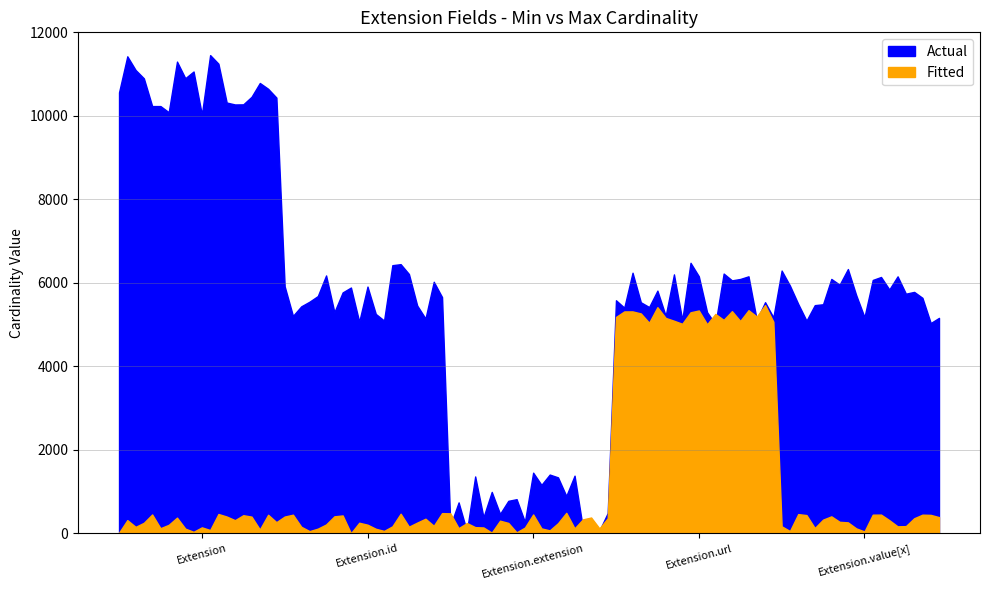

How many lines are shown in the chart?

2